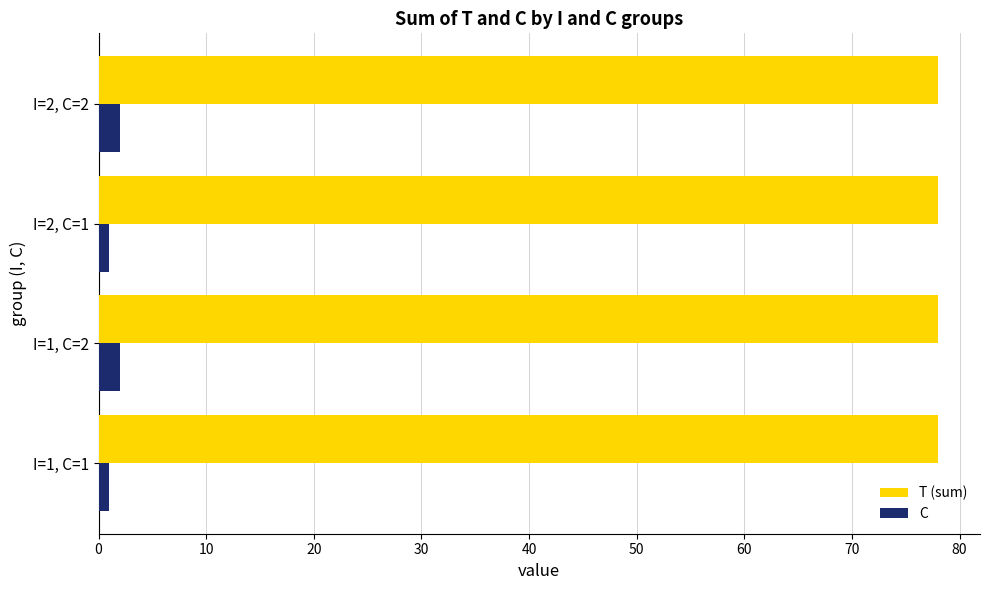

What is the smallest value displayed?

1